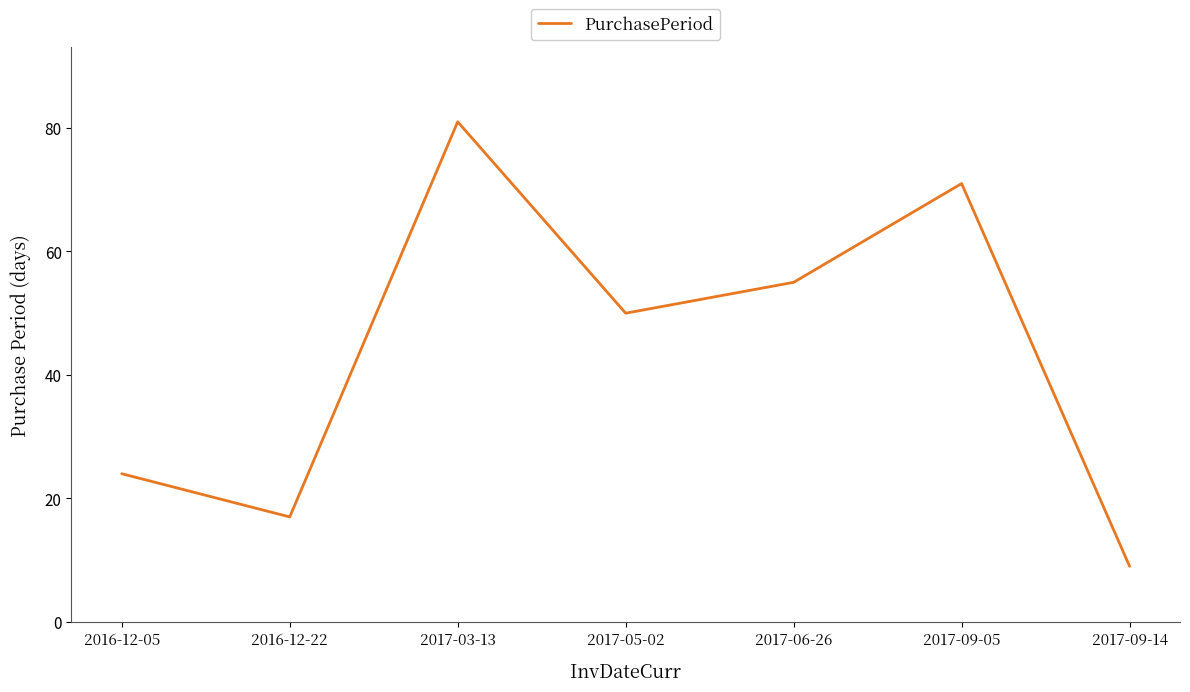

Reading left to right, what are all the values shown in this chart?

2016-12-05=24	2016-12-22=17	2017-03-13=81	2017-05-02=50	2017-06-26=55	2017-09-05=71	2017-09-14=9